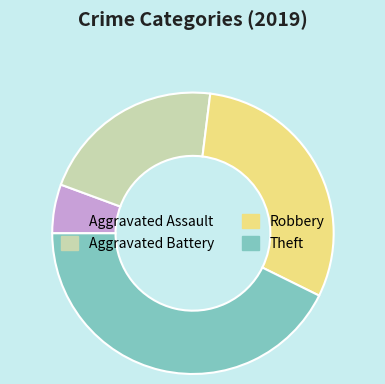

Which category has the smallest portion of the pie?

Aggravated Assault